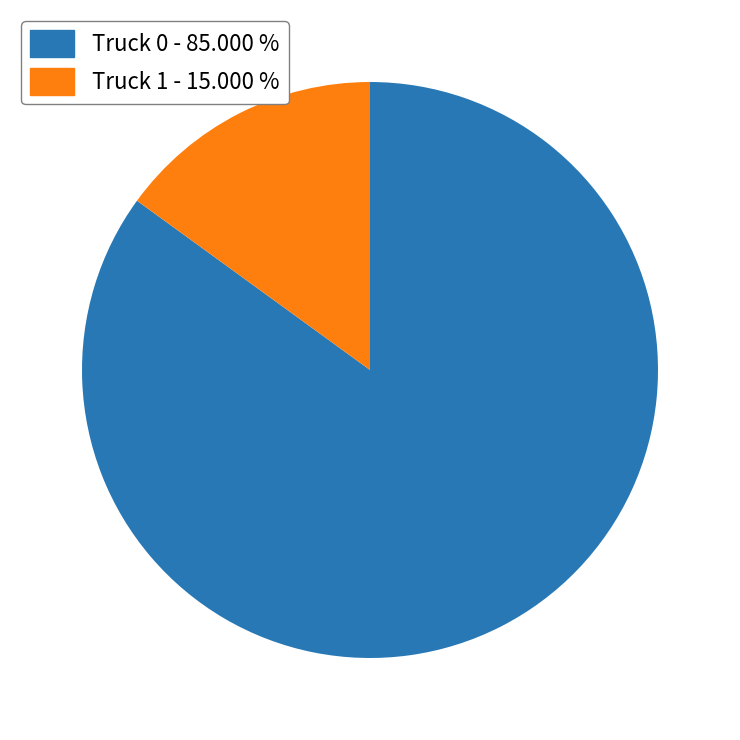

Is Truck 0 the majority of the pie?

Yes